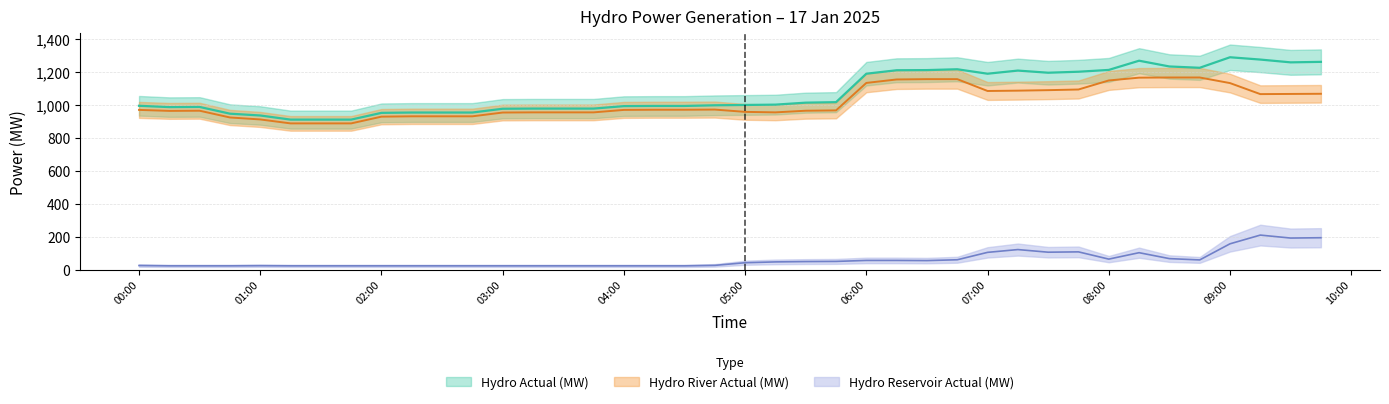

What is the average value of the Hydro Reservoir Actual (MW) series?

59